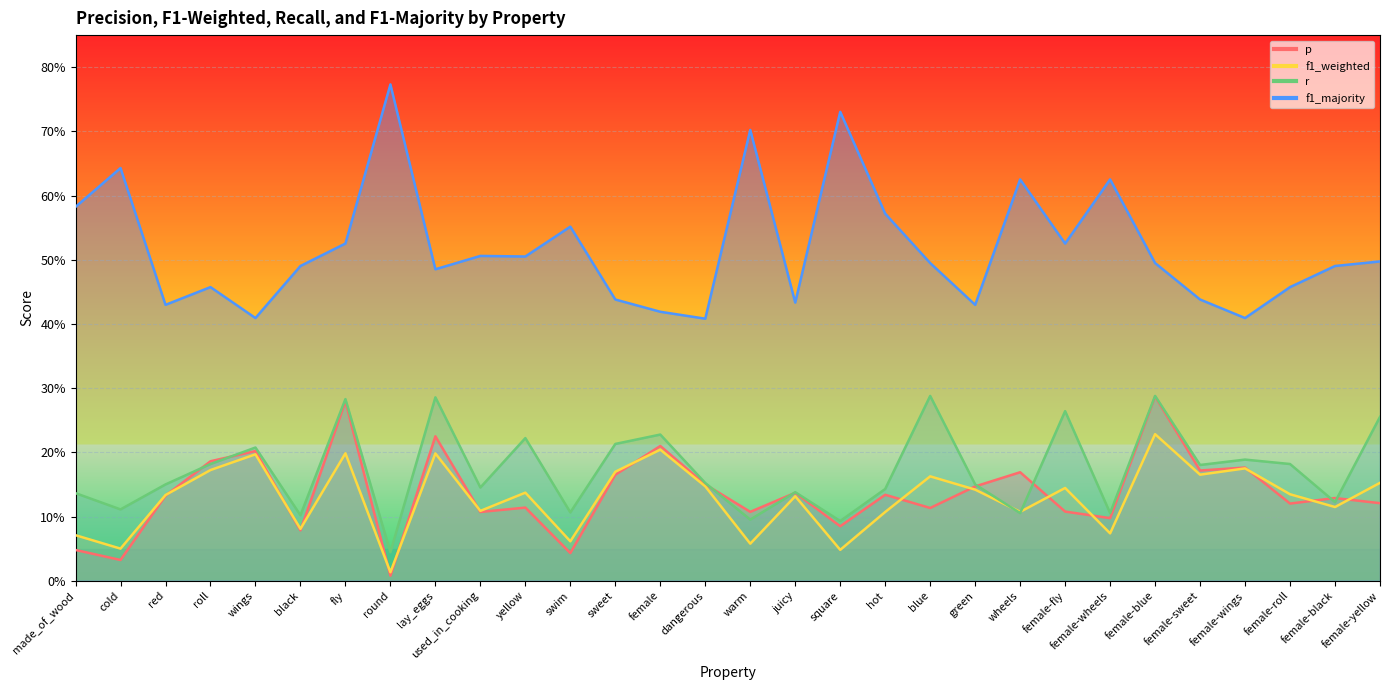

Does the chart display data point markers on the line(s)?

No